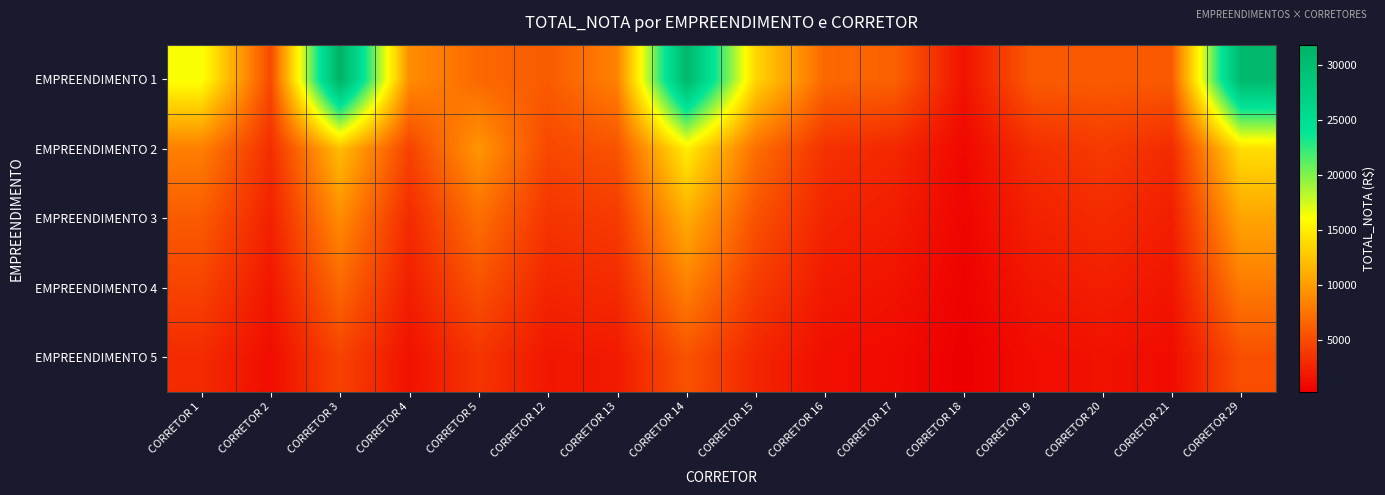

Rank the series by their maximum value, from lowest to highest.

EMPREENDIMENTO 5, EMPREENDIMENTO 4, EMPREENDIMENTO 3, EMPREENDIMENTO 2, EMPREENDIMENTO 1